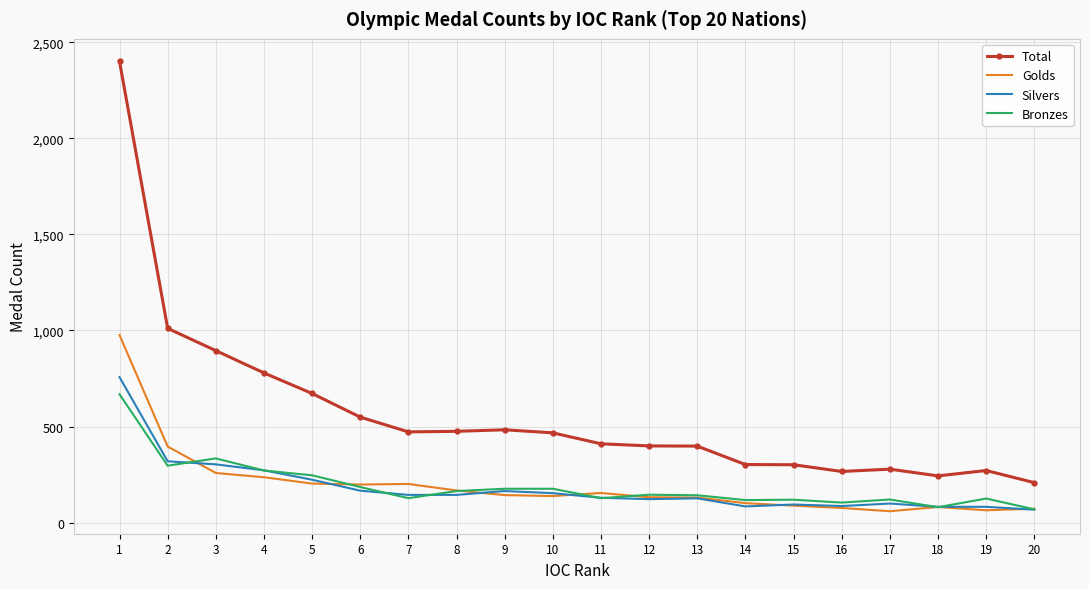

Where is Total nearest to the value 1304?

2